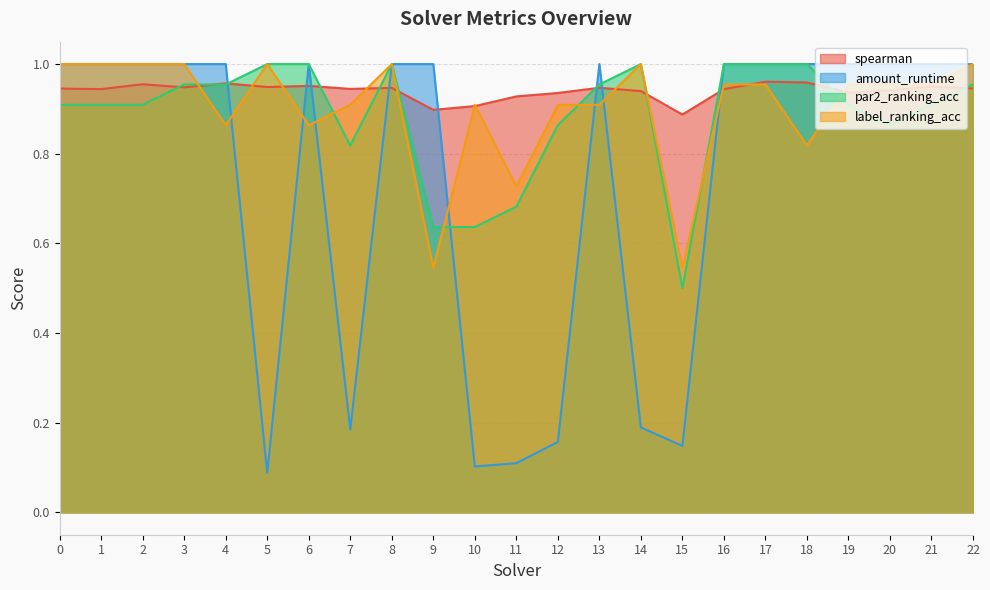

After their last crossing, which series has the higher values: label_ranking_acc or spearman?

label_ranking_acc